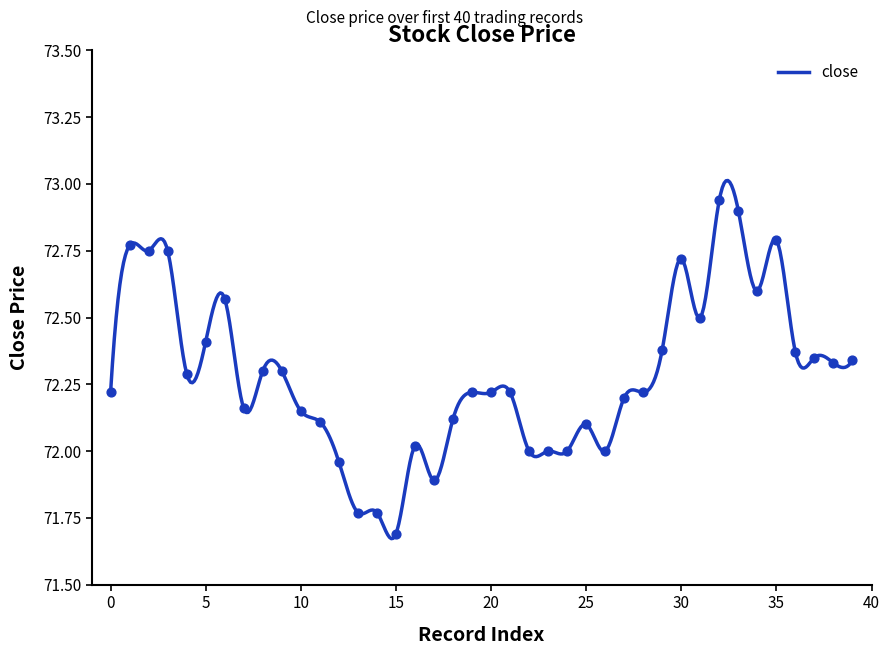

Approximately how many times larger is the value at 10 compared to 2?

1.0